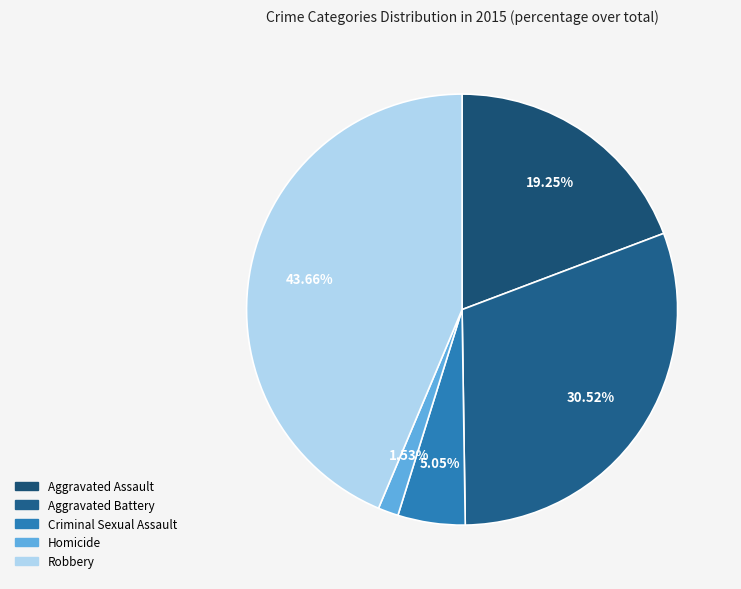

True or false: Criminal Sexual Assault accounts for 13% of the total.

False